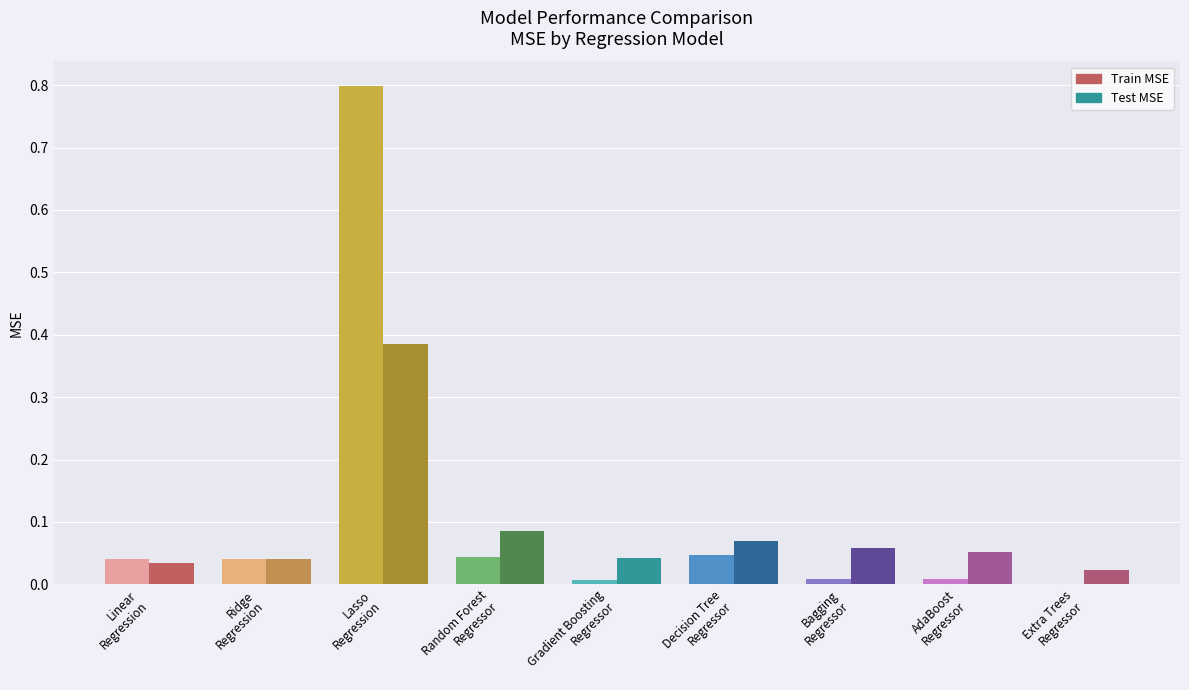

What position from the left is Extra Trees
Regressor?

9